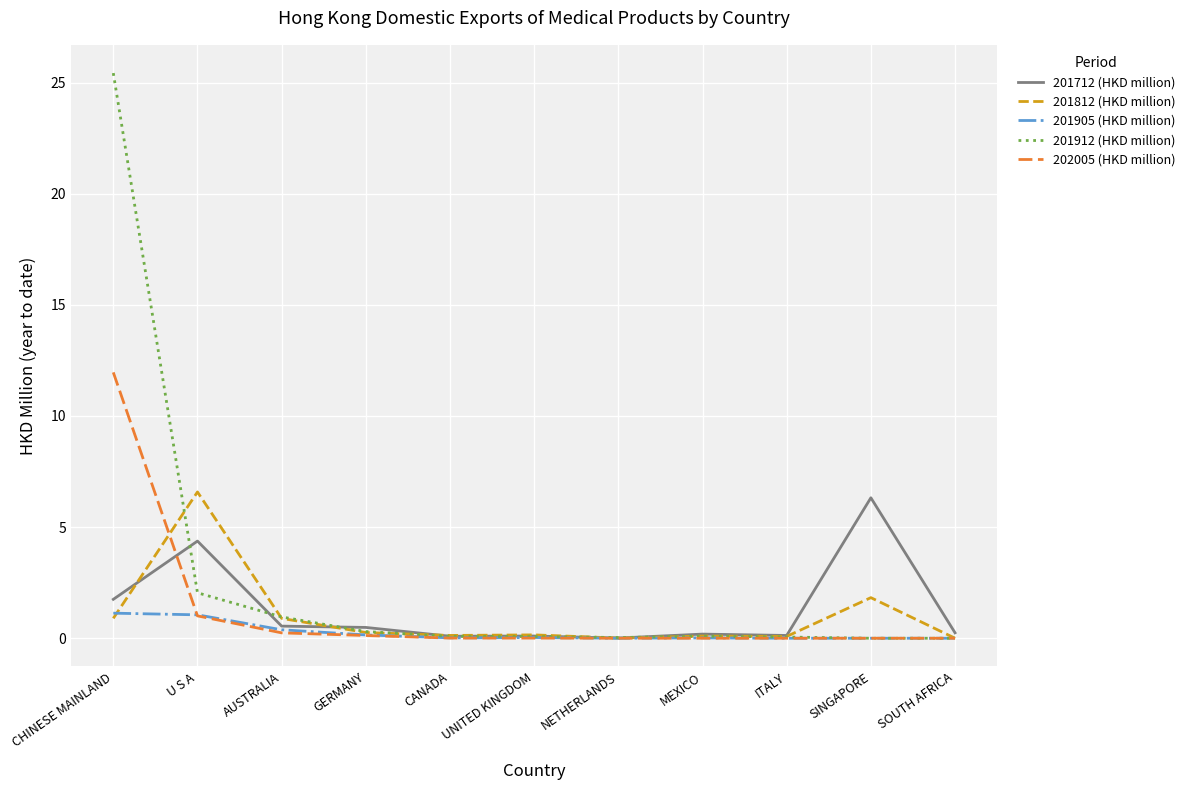

What is the difference between the highest and lowest values at SINGAPORE?

6.3